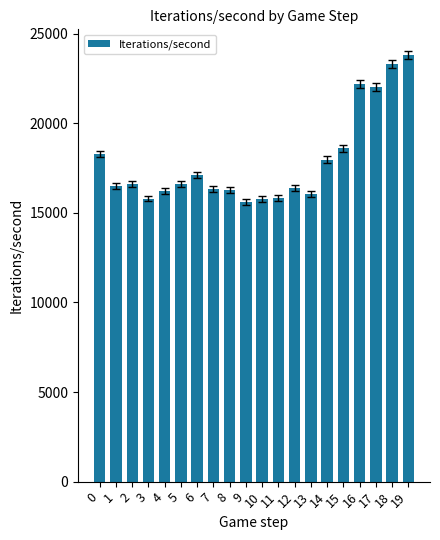

What is the smallest value displayed?

15602.6